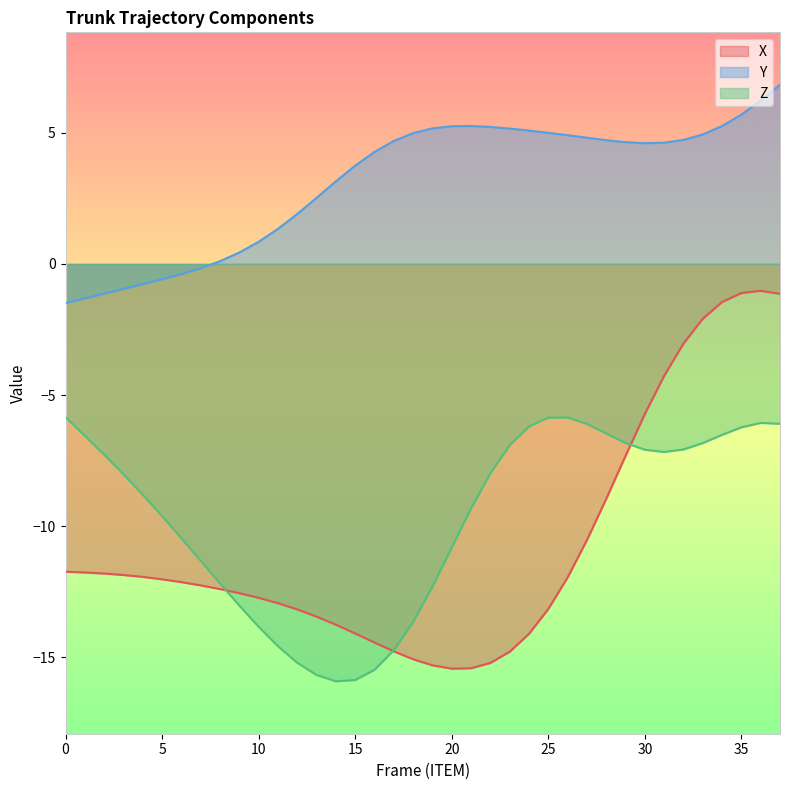

At which category does the chart reach its peak across all series?

37